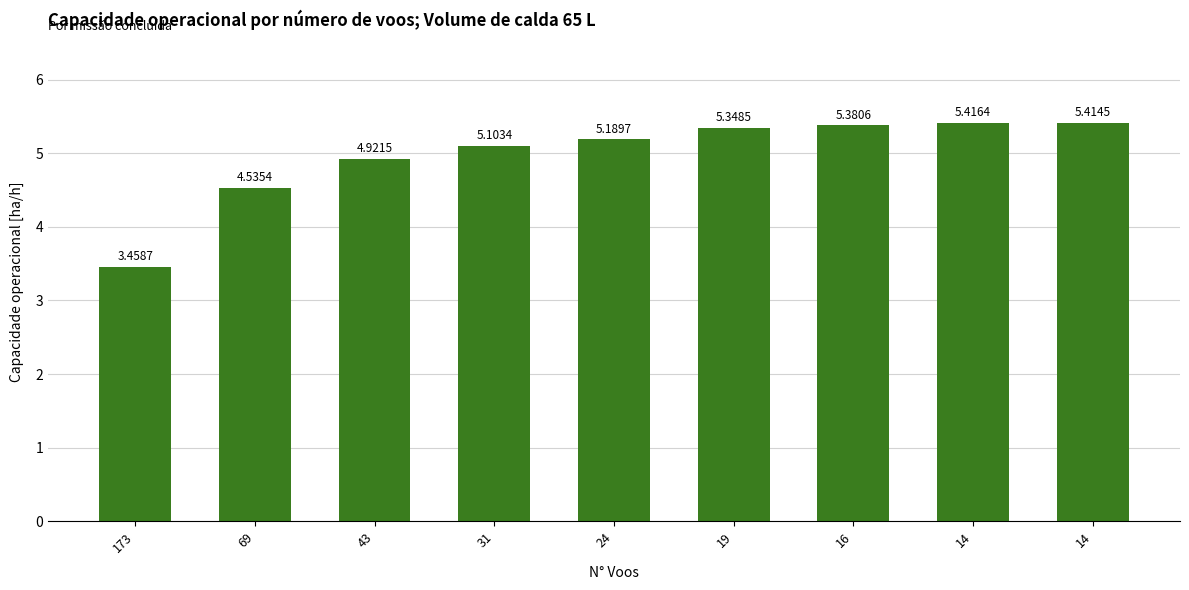

How many bars are there in total?

9